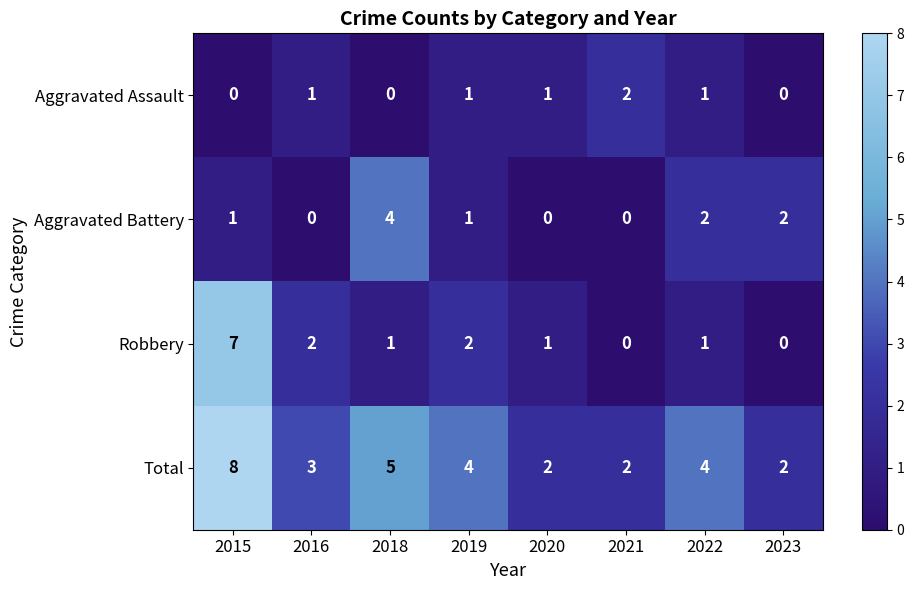

What is the sum of the Aggravated Battery values at 2020 and 2018?

4